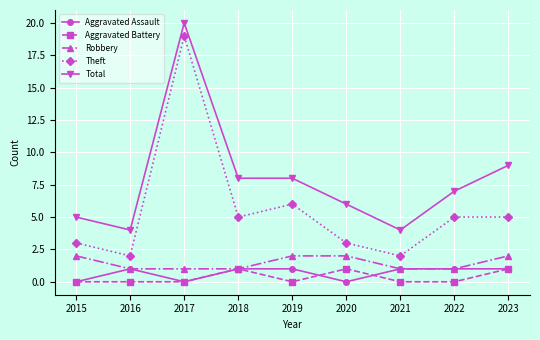

Where is Theft nearest to the value 10?

2019